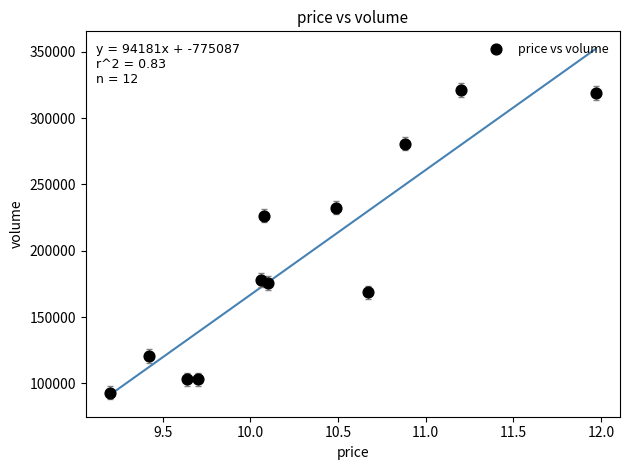

What is the range of Y values (max minus min)?

228116